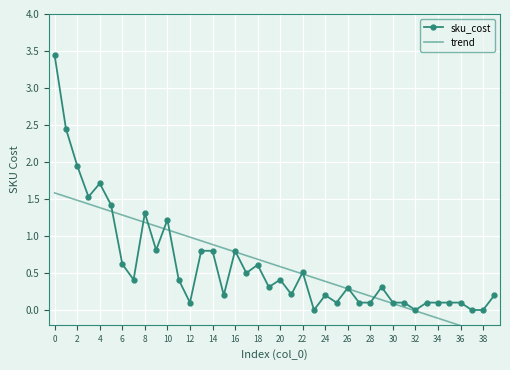

Is it true that sku_cost equals 1.4 at 38?

False